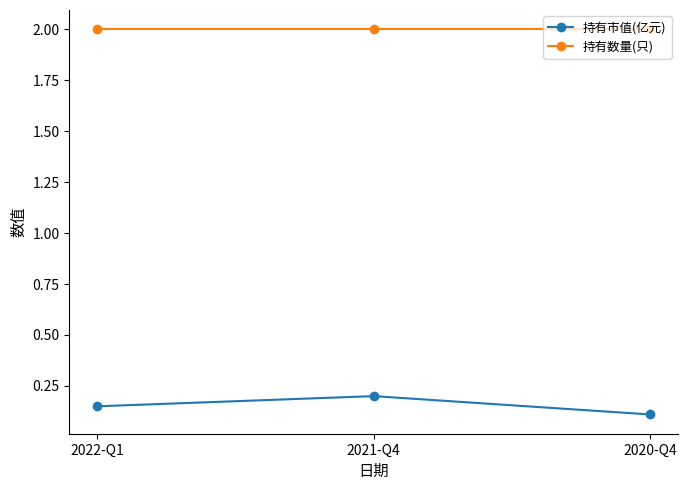

How many 持有市值(亿元) values are between 0 and 1?

3